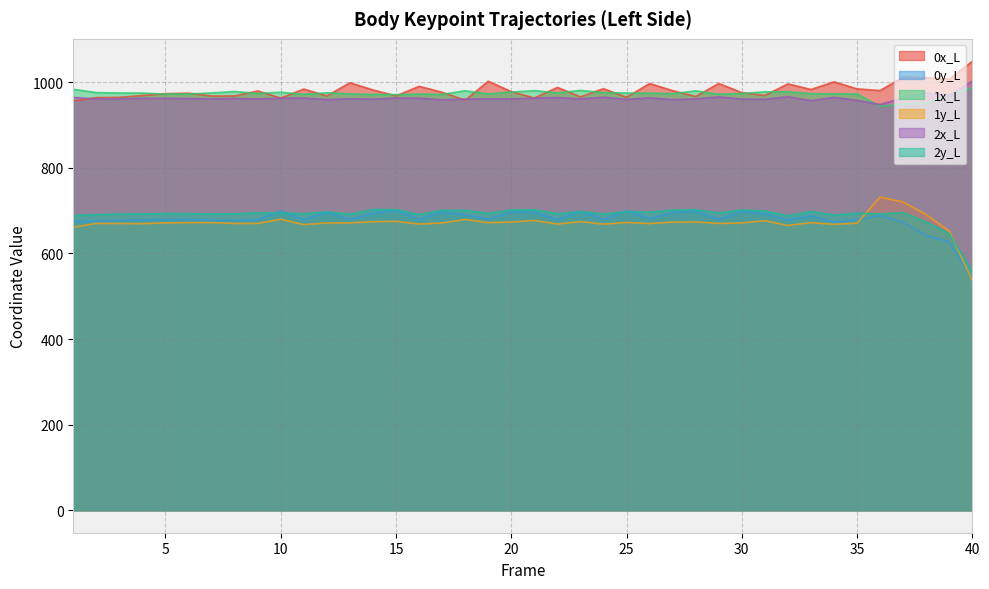

Where is the first local minimum for 2y_L?

7